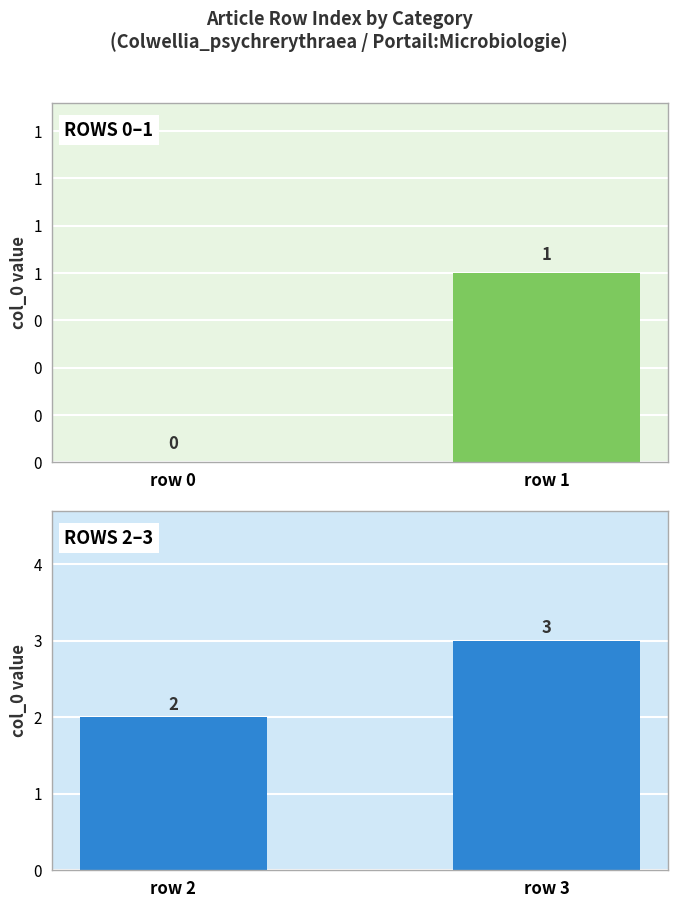

True or false: the data shows 3 at row 2.

False